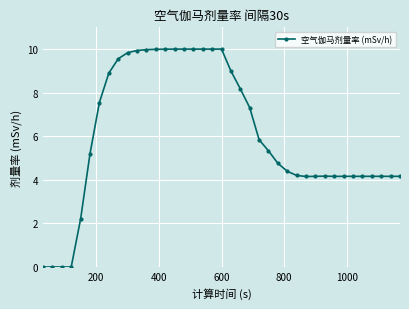

What is the average value?

6.1